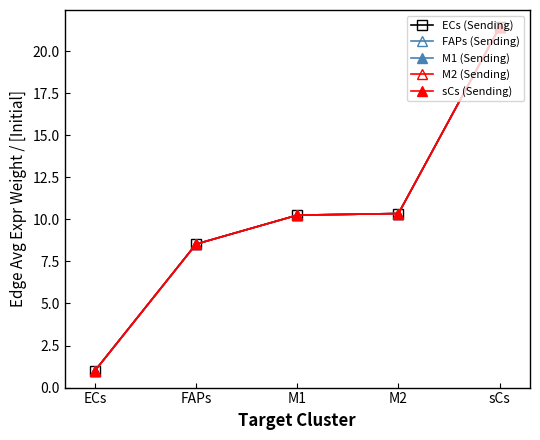

What is the average value of the M1 (Sending) series?

10.3